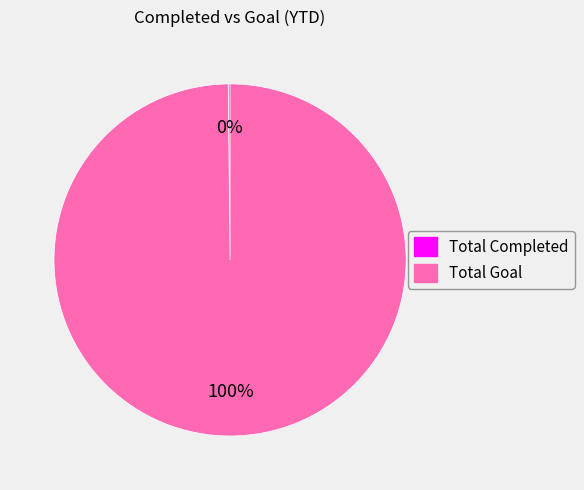

Which category has the biggest portion of the pie?

Total Goal